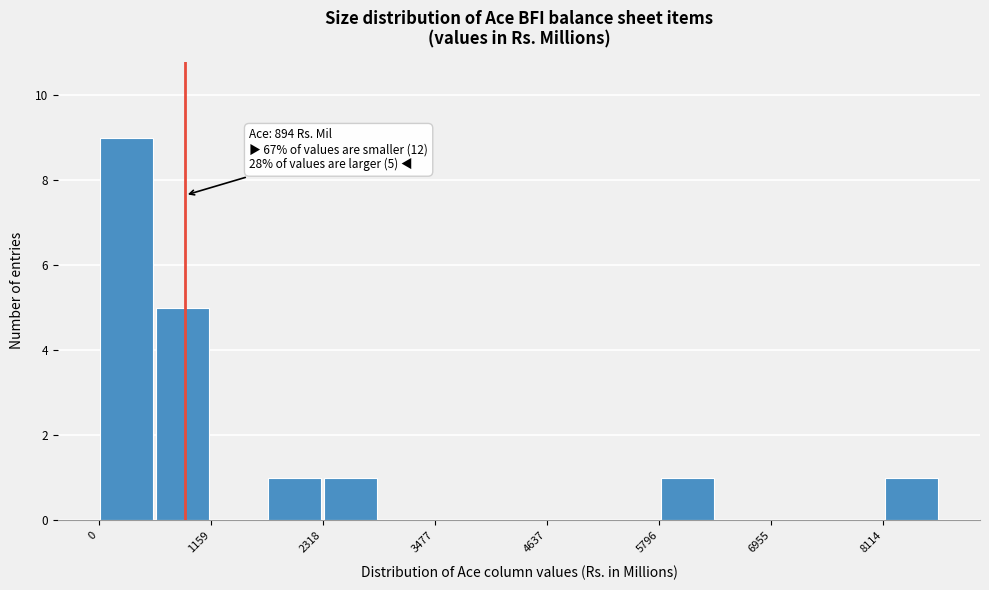

Around what value on the x-axis is the tallest bar? Give the approximate position of its centre, as read against the axis.

200